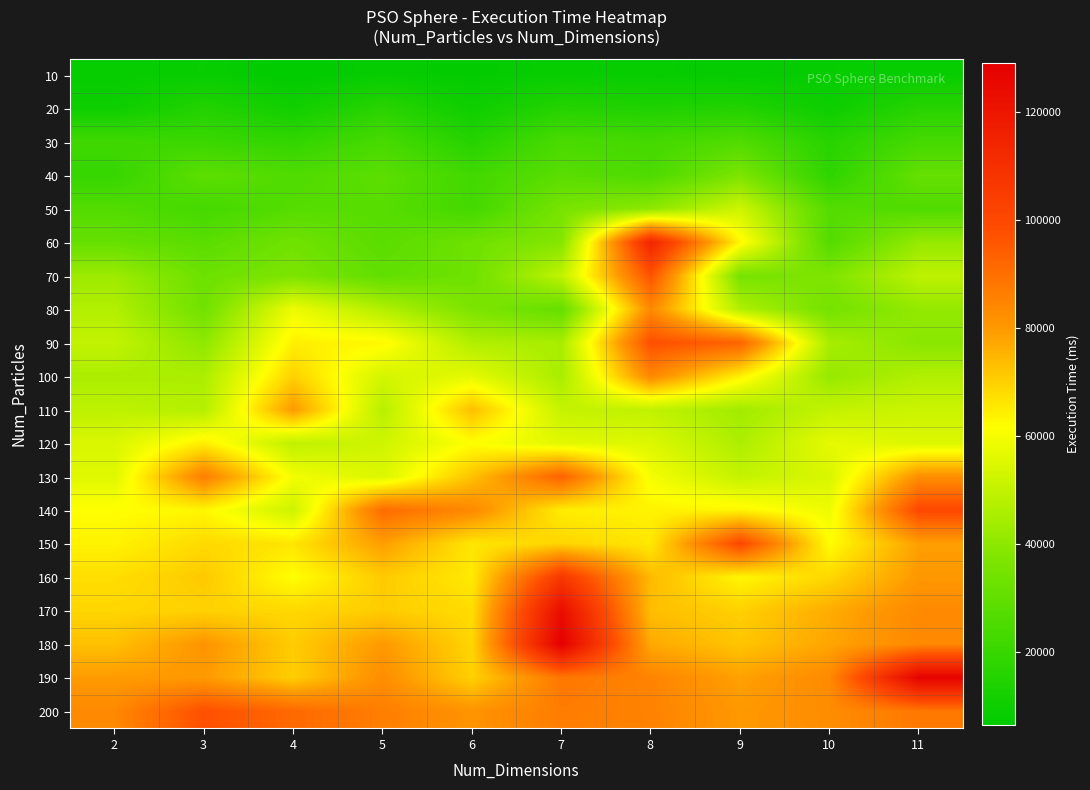

Reading right to left, what are all the values shown in this chart?

10: 11=8477	10=7988	9=7584	8=8190	7=8425	6=7158	5=7972	4=6574	3=8521	2=8014
20: 11=16219	10=9706	9=14908	8=14171	7=15624	6=10076	5=16649	4=10875	3=15166	2=9900
30: 11=23359	10=16134	9=26170	8=23007	7=24446	6=15719	5=23923	4=18510	3=20672	2=21898
40: 11=31040	10=17772	9=36596	8=25174	7=28440	6=22405	5=28915	4=25929	3=29304	2=19531
50: 11=26214	10=26992	9=52200	8=40109	7=35323	6=22924	5=27849	4=27188	3=22986	2=26665
60: 11=41717	10=26885	9=63166	8=113931	7=38271	6=33391	5=28238	4=33851	3=28311	2=31130
70: 11=49152	10=37122	9=35262	8=96988	7=49752	6=33319	5=30258	4=36626	3=32813	2=43094
80: 11=41266	10=34543	9=46854	8=83909	7=30962	6=36514	5=47121	4=58520	3=33755	2=47019
90: 11=39288	10=44941	9=92935	8=97707	7=45248	6=46669	5=62878	4=64360	3=40161	2=50025
100: 11=46874	10=41693	9=64343	8=84311	7=45140	6=56731	5=53549	4=69892	3=45927	2=45724
110: 11=51662	10=50248	9=43934	8=49653	7=50537	6=73170	5=47812	4=79988	3=47279	2=49067
120: 11=55146	10=56996	9=46057	8=55143	7=56192	6=61494	5=52709	4=49394	3=64660	2=54680
130: 11=82462	10=54441	9=50338	8=59783	7=93178	6=72549	5=54811	4=59611	3=86383	2=55590
140: 11=100047	10=58488	9=63498	8=63792	7=64776	6=83828	5=90862	4=52012	3=63188	2=61859
150: 11=78865	10=61768	9=100392	8=65738	7=69156	6=66013	5=79118	4=66268	3=68312	2=63871
160: 11=80364	10=68733	9=63207	8=73914	7=106288	6=65471	5=71002	4=61600	3=71251	2=67533
170: 11=83767	10=76518	9=69953	8=73339	7=123662	6=67891	5=70685	4=68631	3=69720	2=69111
180: 11=83988	10=77732	9=72072	8=76956	7=129034	6=68931	5=80018	4=70649	3=81153	2=72903
190: 11=127453	10=83598	9=78462	8=84956	7=88186	6=69821	5=82724	4=70315	3=80014	2=79605
200: 11=87847	10=83025	9=80129	8=85374	7=86802	6=81243	5=86291	4=91474	3=97699	2=83825